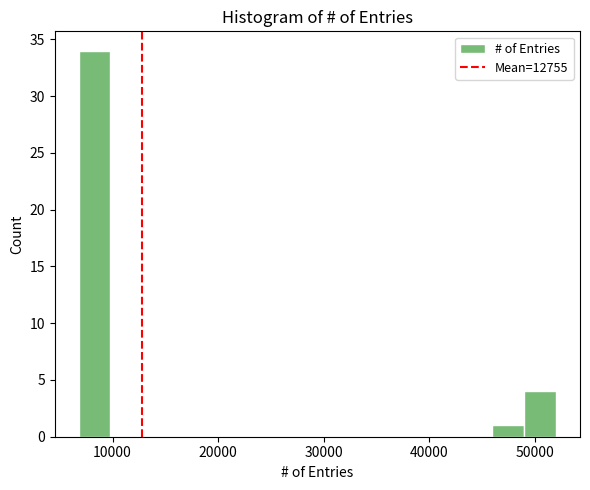

Read against the x-axis, roughly where is the centre of the tallest bar?

8000